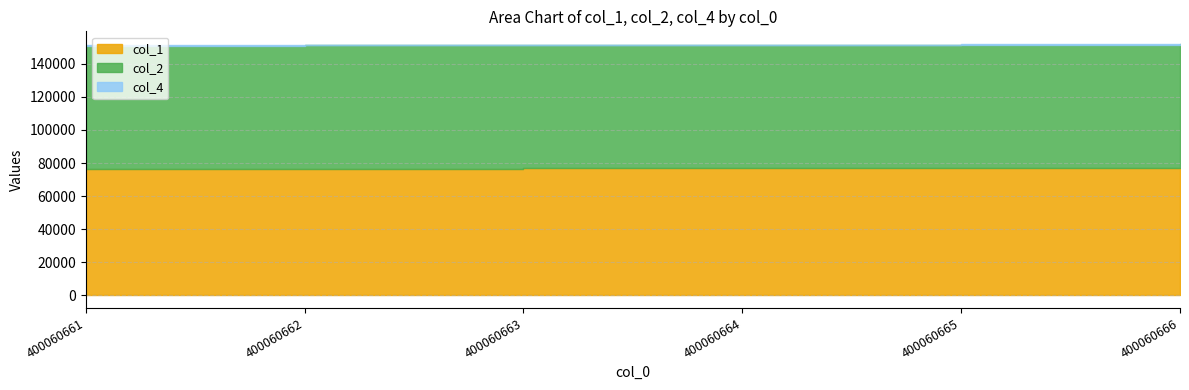

Reading right to left, what are all the values shown in this chart?

col_1: 76955.2	76783.3	76755.6	76723.2	76654.4	76627.2
col_2: 74882.6	74741.8	74699.9	74628.2	74478.0	74392.3
col_4: 176.0	176.0	176.0	176.0	176.0	176.0